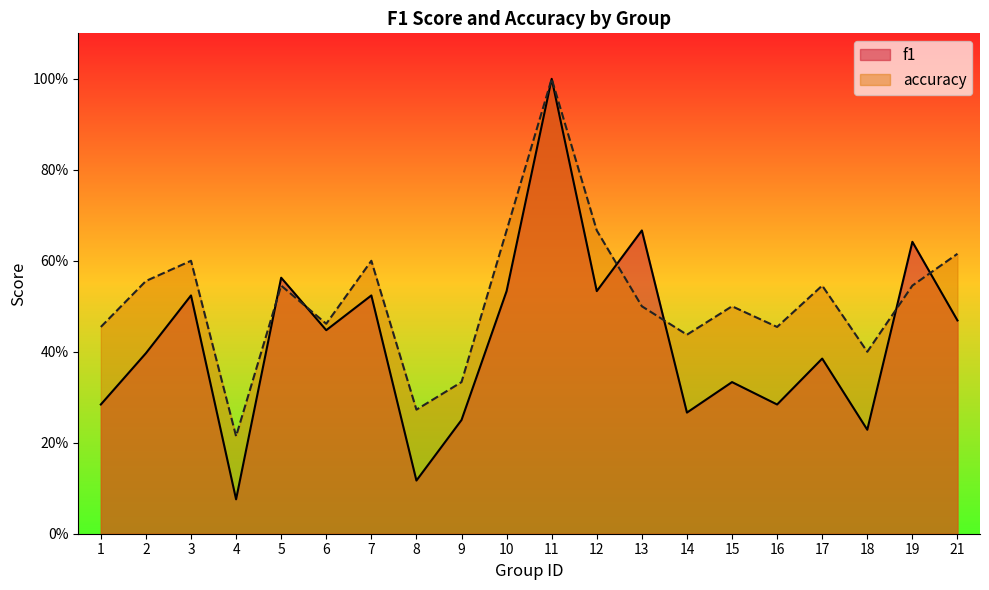

What is the value of the f1 point at the 15th from the left?

0.3